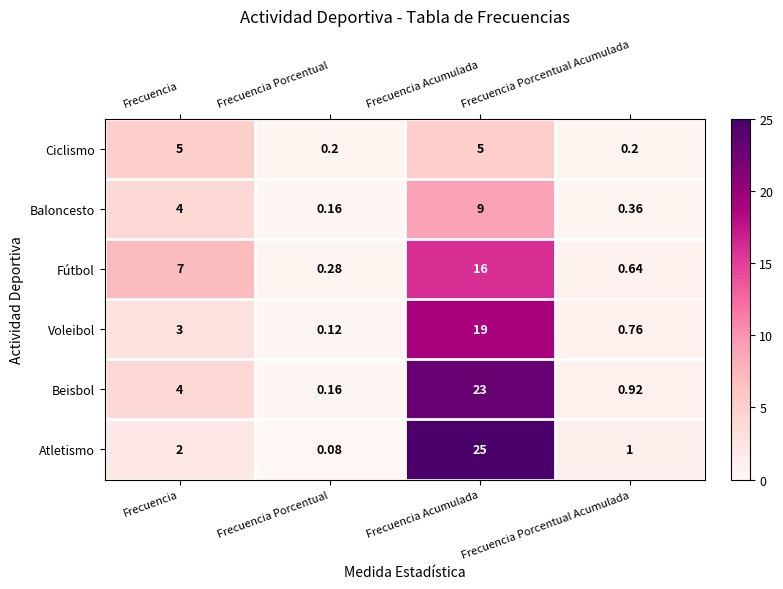

Between Frecuencia Porcentual and Frecuencia Acumulada, which series saw the biggest shift?

Atletismo